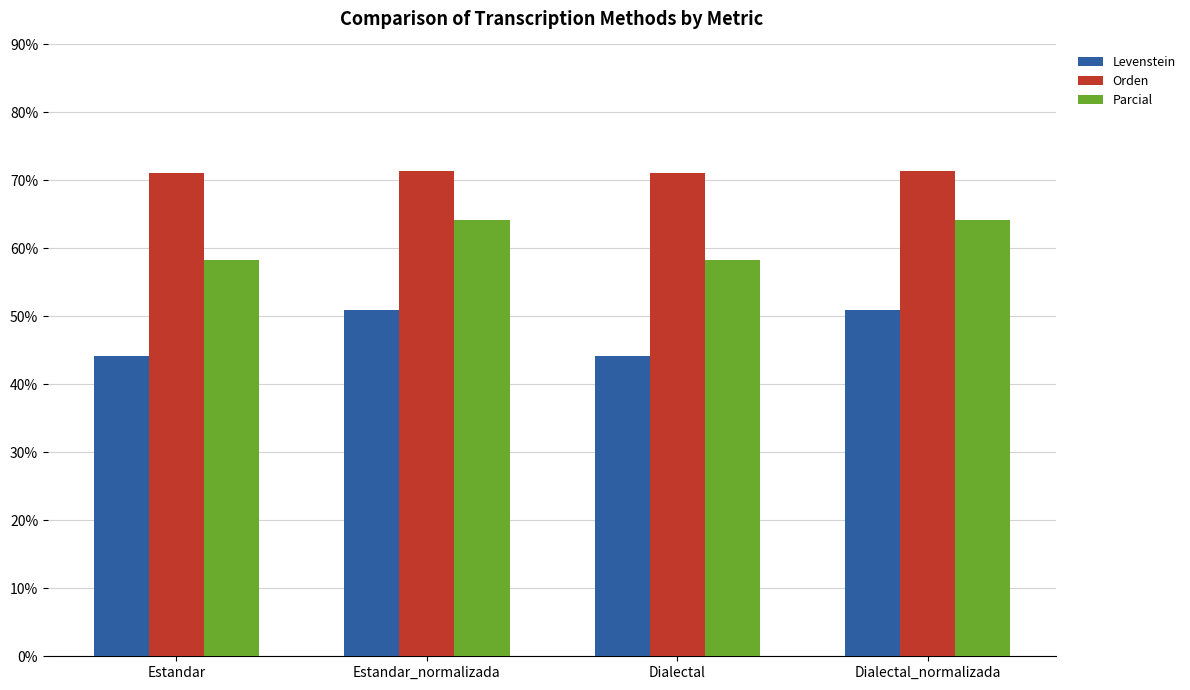

How many bars are there in total?

12